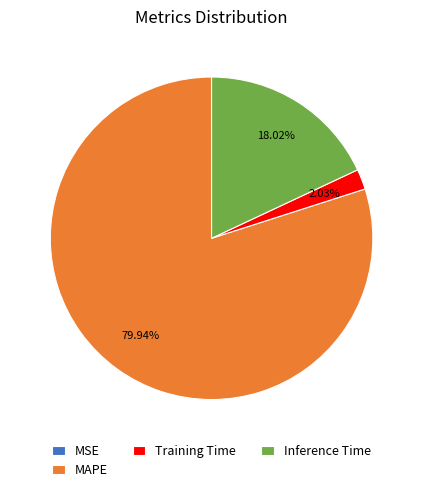

To the nearest percent, what is the difference between the Training Time and Inference Time slice percentages?

16%